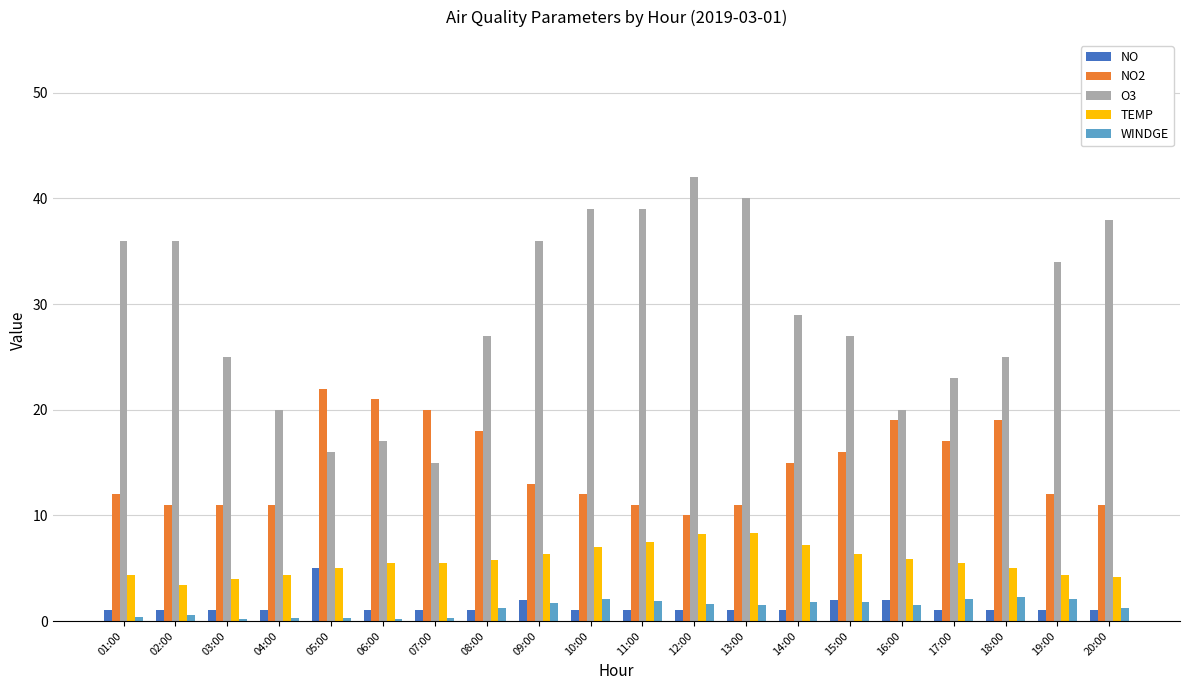

How many data points does each series have?

20